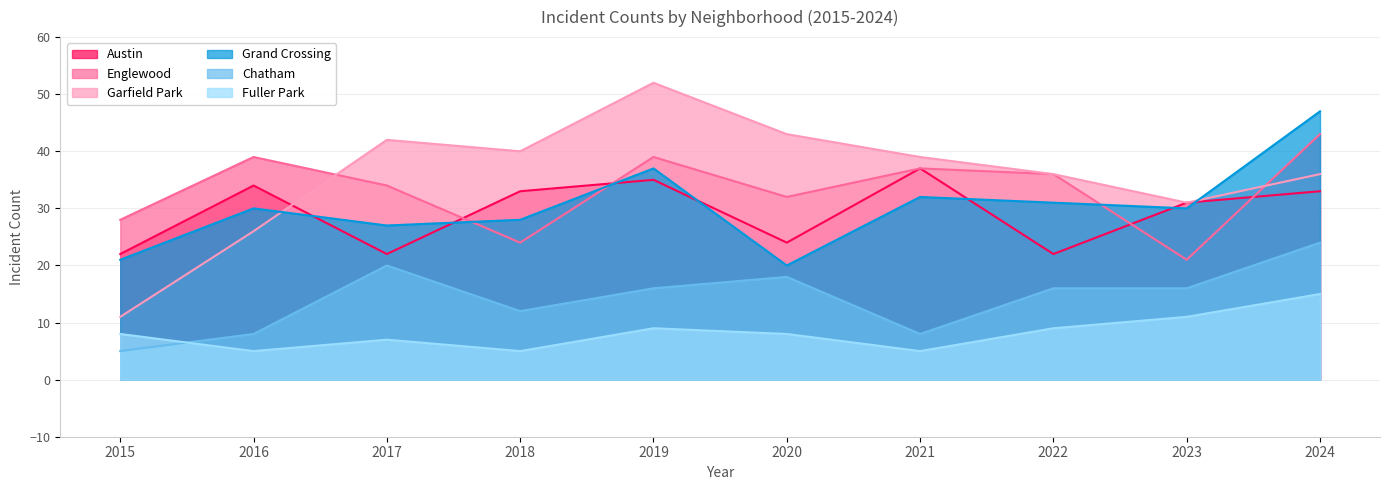

Rank the categories by Chatham value from highest to lowest.

2024, 2017, 2020, 2019, 2022, 2023, 2018, 2016, 2021, 2015